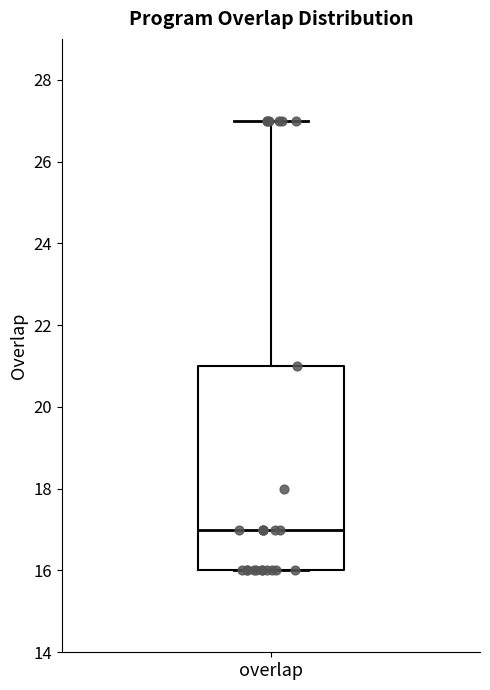

Read this box plot against the y-axis: the position of the median line, the range covered by the box, and the ends of both whiskers. The values are not printed on the chart, so give them approximately, as read against the axis.

median 17, box 16 to 21, whiskers 16 to 27